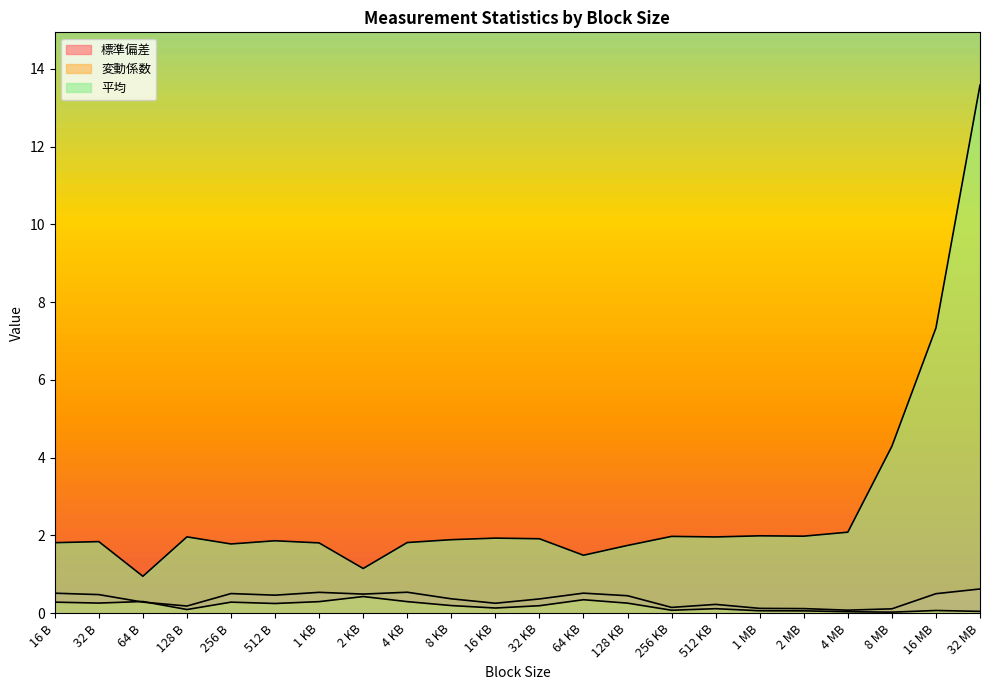

Reading left to right, what are all the values shown in this chart?

標準偏差: 0.5	0.5	0.3	0.2	0.5	0.5	0.5	0.5	0.5	0.4	0.3	0.4	0.5	0.4	0.1	0.2	0.1	0.1	0.1	0.1	0.5	0.6
変動係数: 0.3	0.3	0.3	0.1	0.3	0.2	0.3	0.4	0.3	0.2	0.1	0.2	0.3	0.3	0.1	0.1	0.1	0.1	0.0	0.0	0.1	0.0
平均: 1.8	1.8	0.9	2.0	1.8	1.9	1.8	1.1	1.8	1.9	1.9	1.9	1.5	1.7	2.0	2.0	2.0	2.0	2.1	4.3	7.3	13.6